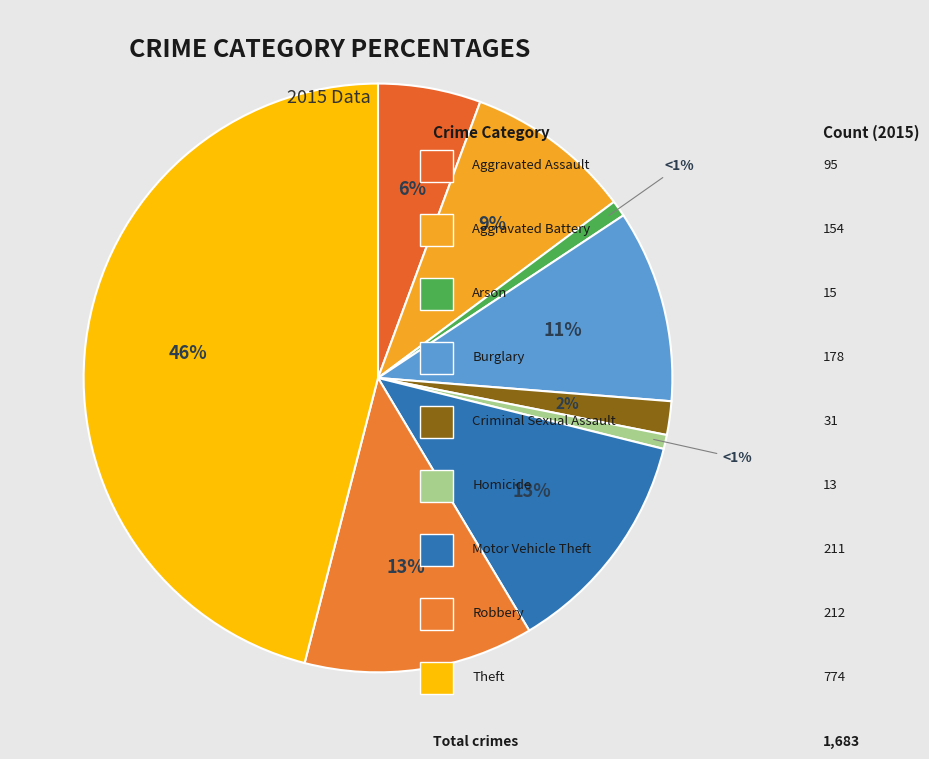

To the nearest percent, what is the difference between the largest and smallest slice percentages?

45%